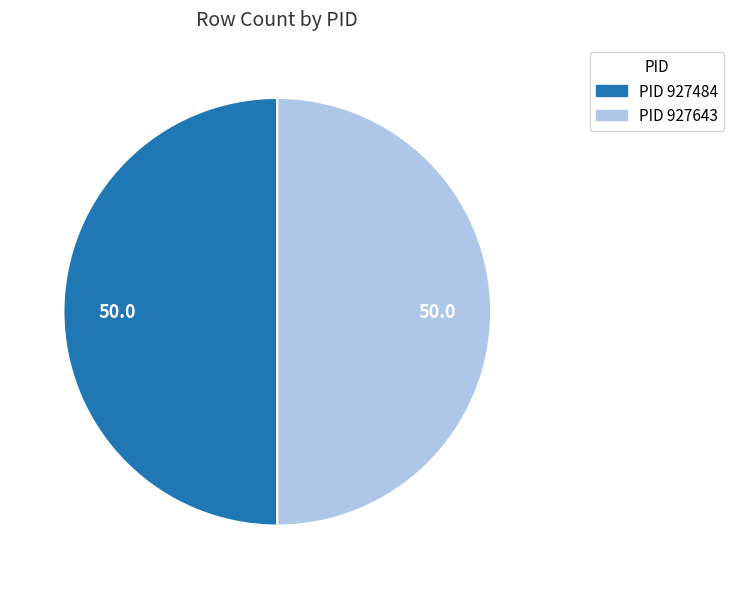

Count the number of slices in the pie.

2